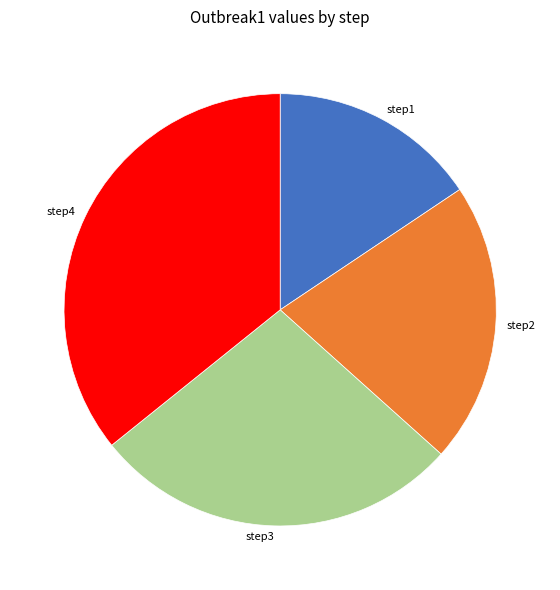

Count the number of slices in the pie.

4